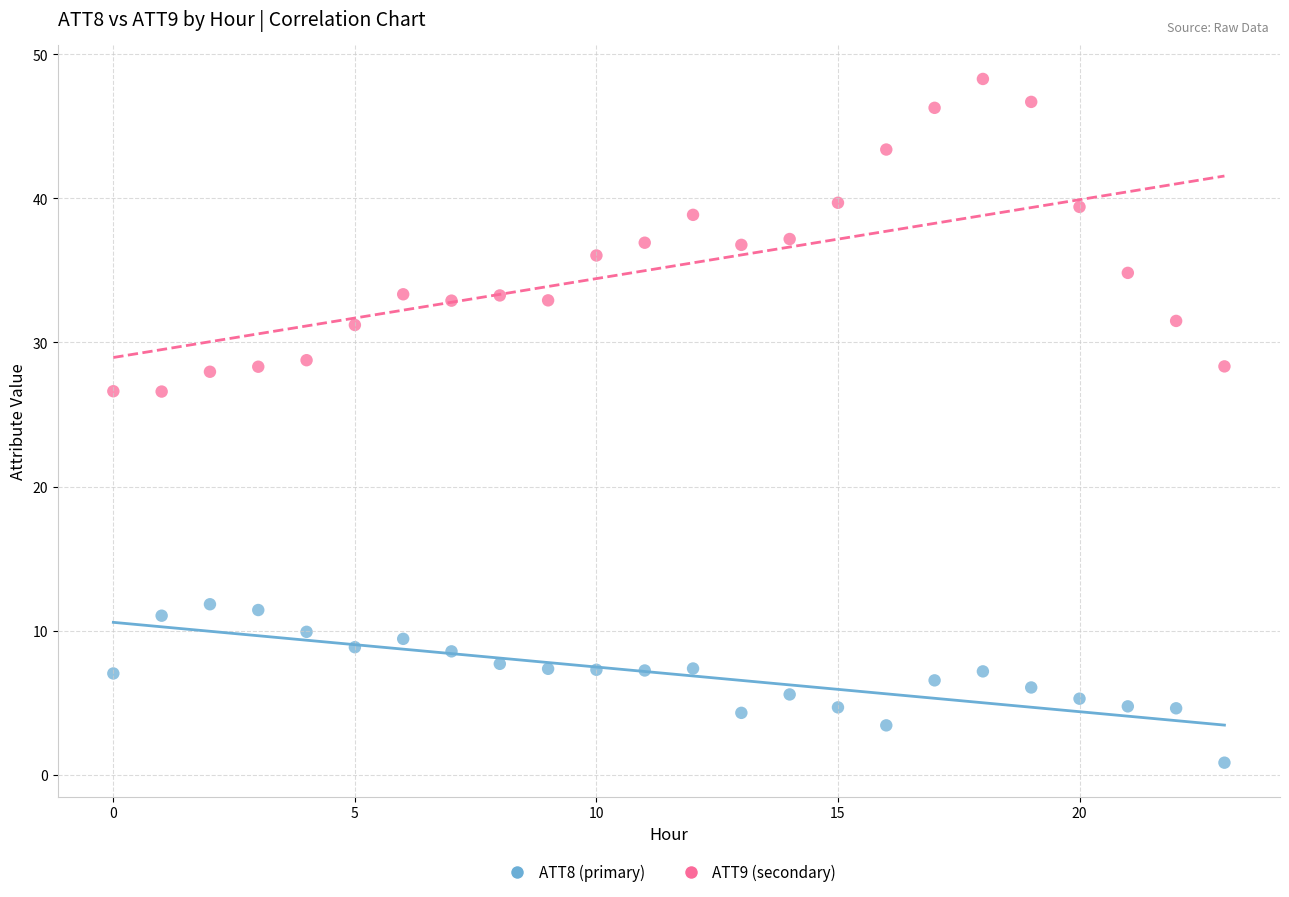

Which series has the widest spread of Y values?

ATT9 (secondary)